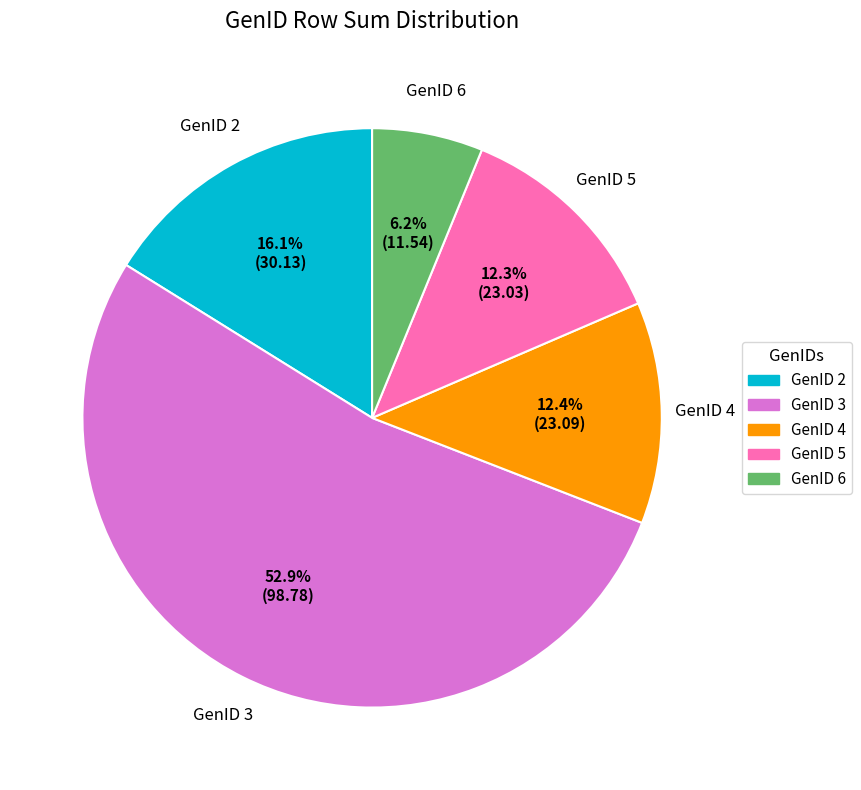

Approximately how many times larger is the value at GenID 4 compared to GenID 5?

1.0